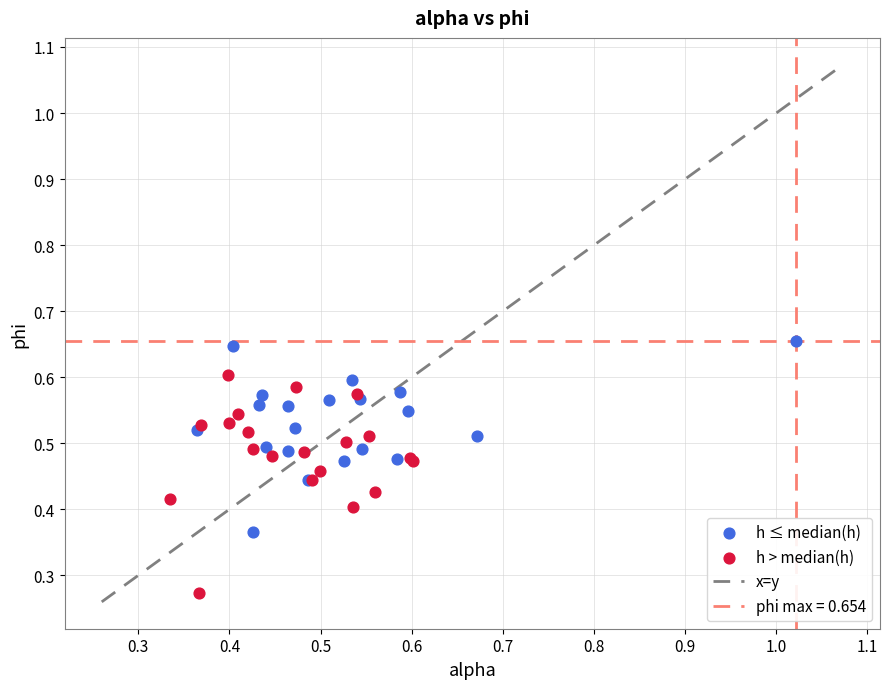

Which series contains the lowest Y value?

h > median(h)